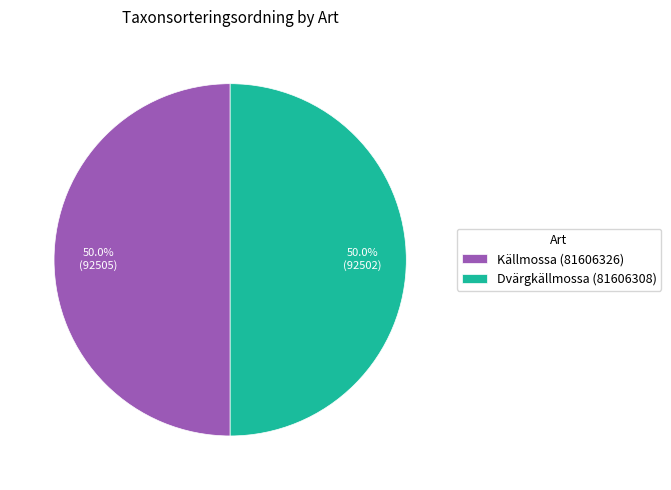

What is the total percentage of Dvärgkällmossa (81606308) and Källmossa (81606326)?

100.0%